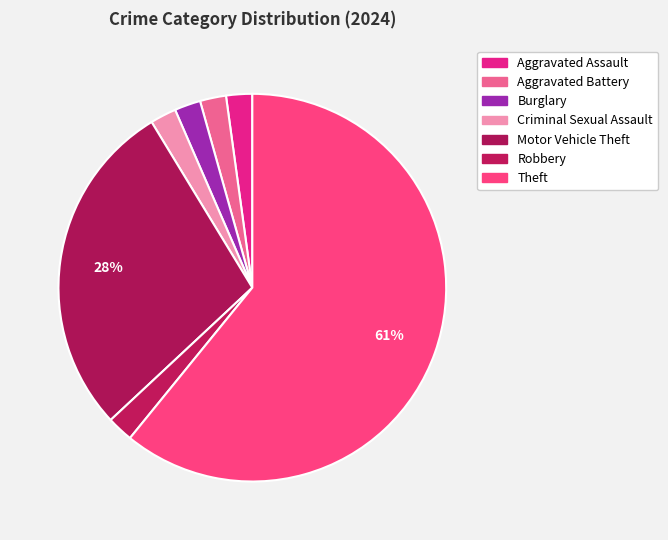

What percentage is NOT represented by Aggravated Assault?

97.8%